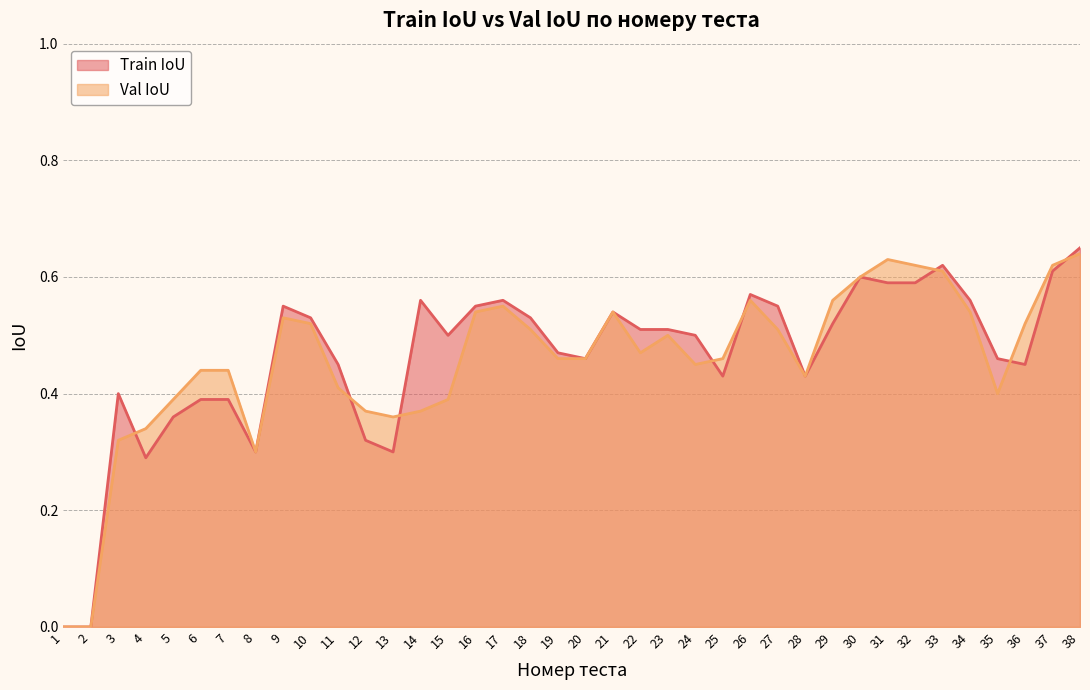

Reading right to left, extract all data points from this chart.

Train IoU: 38=0.7	37=0.6	36=0.5	35=0.5	34=0.6	33=0.6	32=0.6	31=0.6	30=0.6	29=0.5	28=0.4	27=0.6	26=0.6	25=0.4	24=0.5	23=0.5	22=0.5	21=0.5	20=0.5	19=0.5	18=0.5	17=0.6	16=0.6	15=0.5	14=0.6	13=0.3	12=0.3	11=0.5	10=0.5	9=0.6	8=0.3	7=0.4	6=0.4	5=0.4	4=0.3	3=0.4	2=0.0	1=0.0
Val IoU: 38=0.6	37=0.6	36=0.5	35=0.4	34=0.5	33=0.6	32=0.6	31=0.6	30=0.6	29=0.6	28=0.4	27=0.5	26=0.6	25=0.5	24=0.5	23=0.5	22=0.5	21=0.5	20=0.5	19=0.5	18=0.5	17=0.6	16=0.5	15=0.4	14=0.4	13=0.4	12=0.4	11=0.4	10=0.5	9=0.5	8=0.3	7=0.4	6=0.4	5=0.4	4=0.3	3=0.3	2=0.0	1=0.0